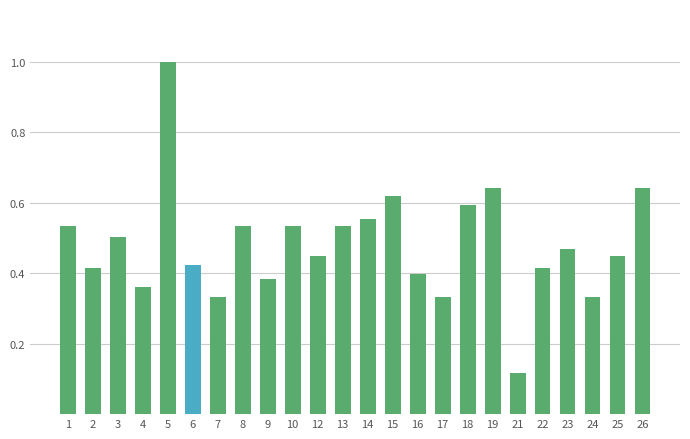

What is the change in value from 7 to 25?

+0.1